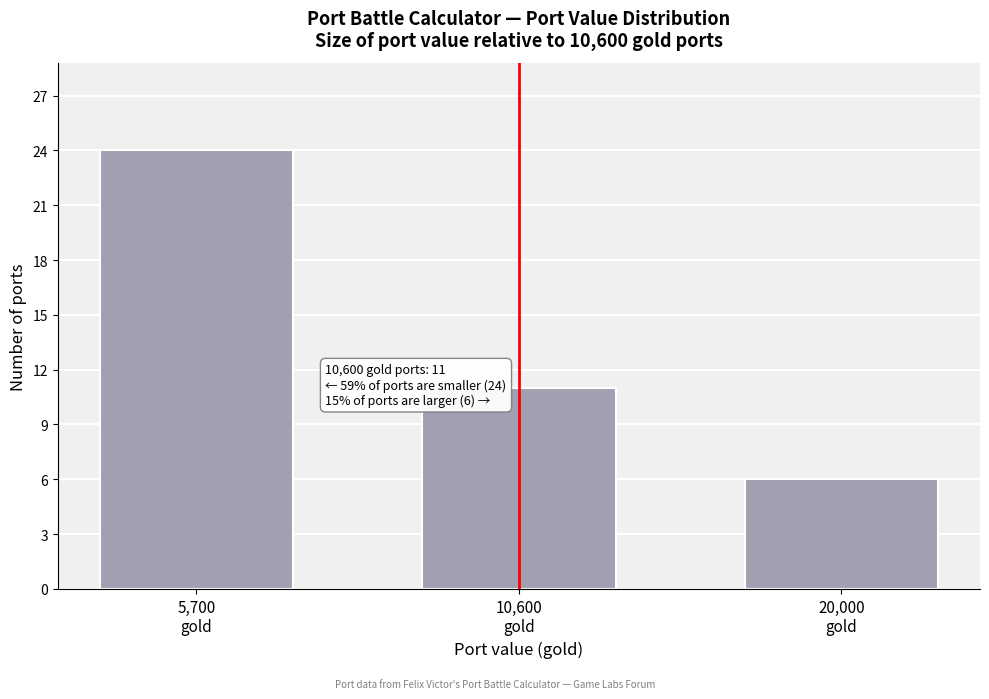

Reading right to left, list all the values displayed in this chart.

6	11	24